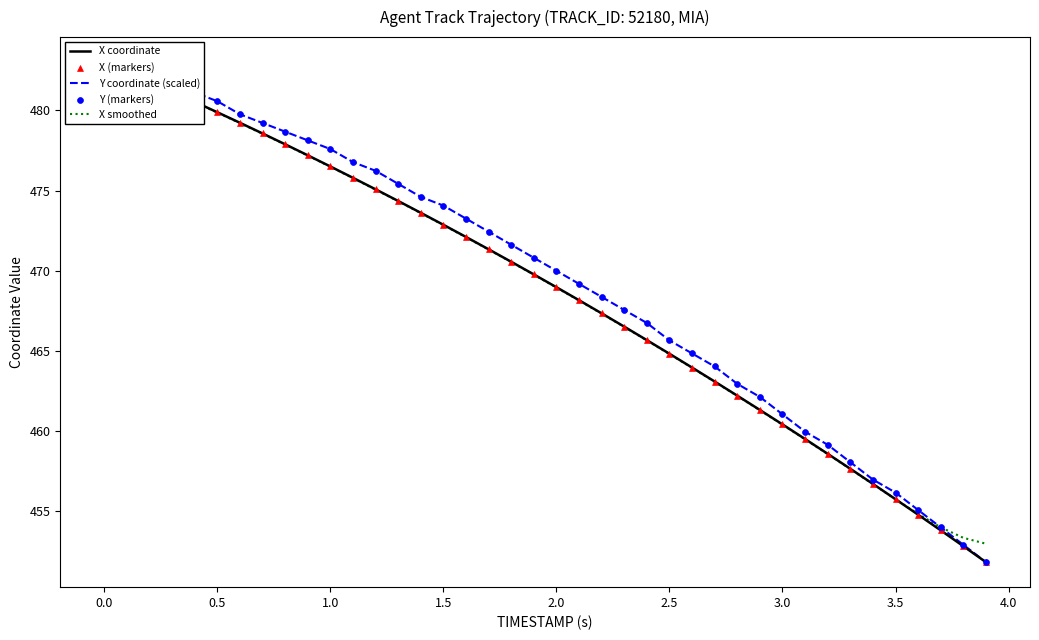

At how many categories does at least one series exceed 464?

28